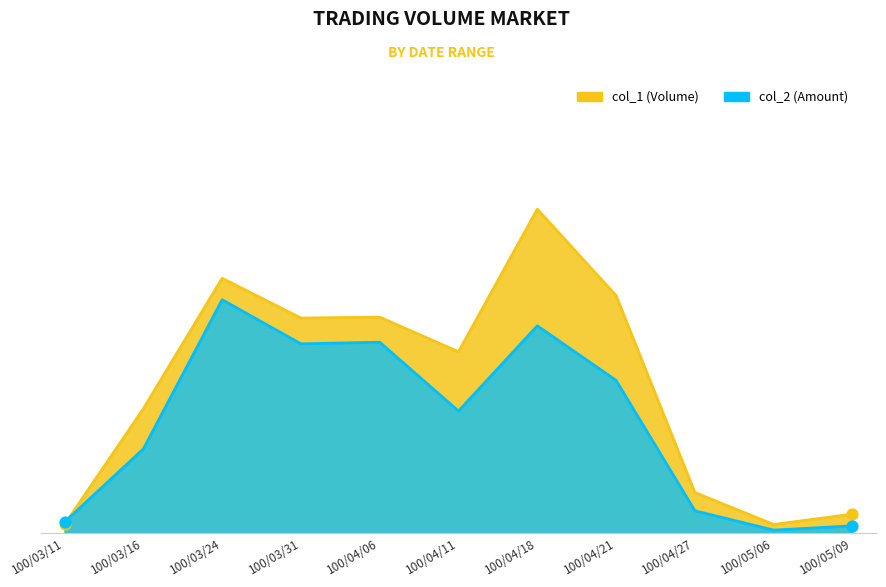

At which category is the sum across all series the highest?

100/04/18